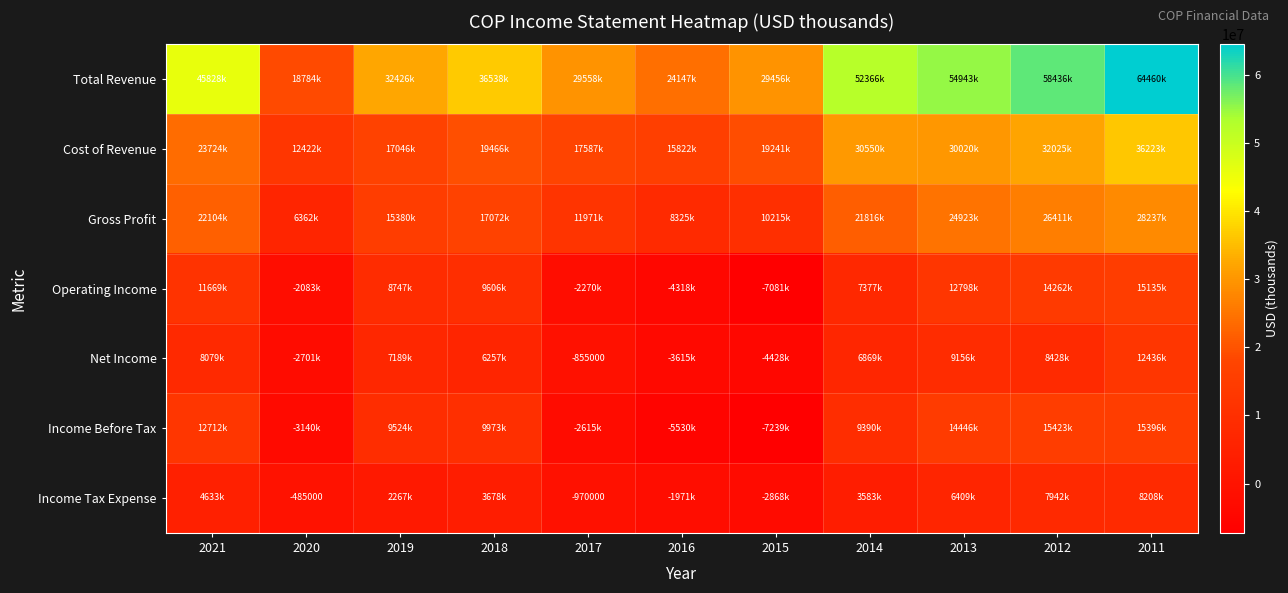

What is the minimum value shown in the chart?

-7239000